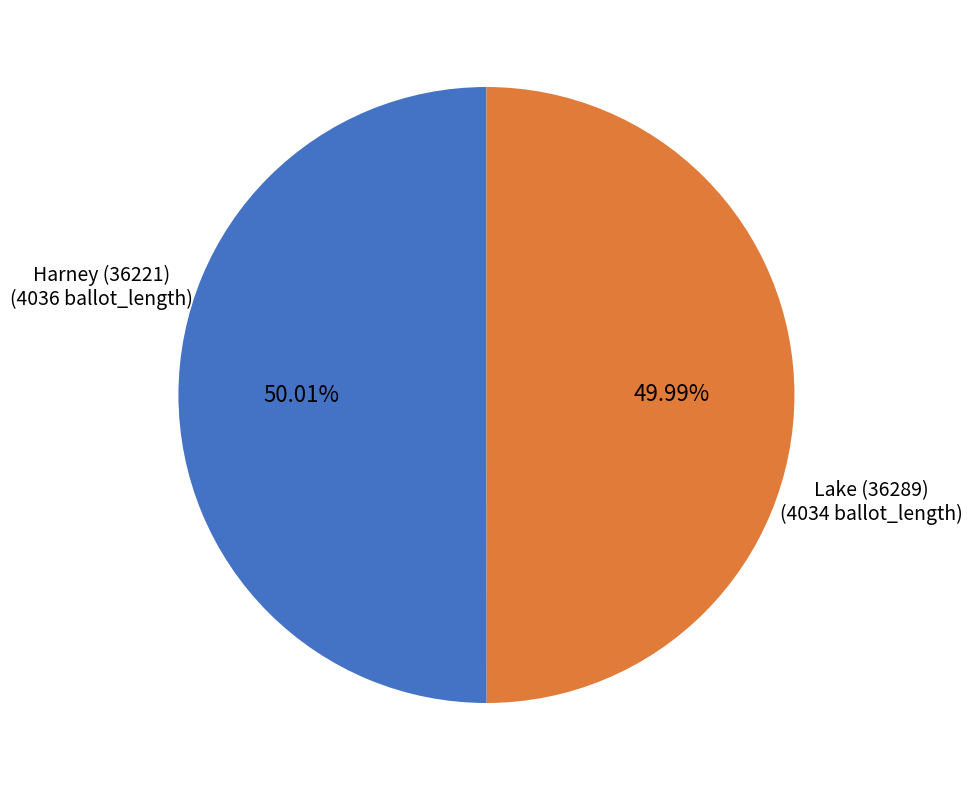

Is there any slice that represents more than half of the pie?

Yes